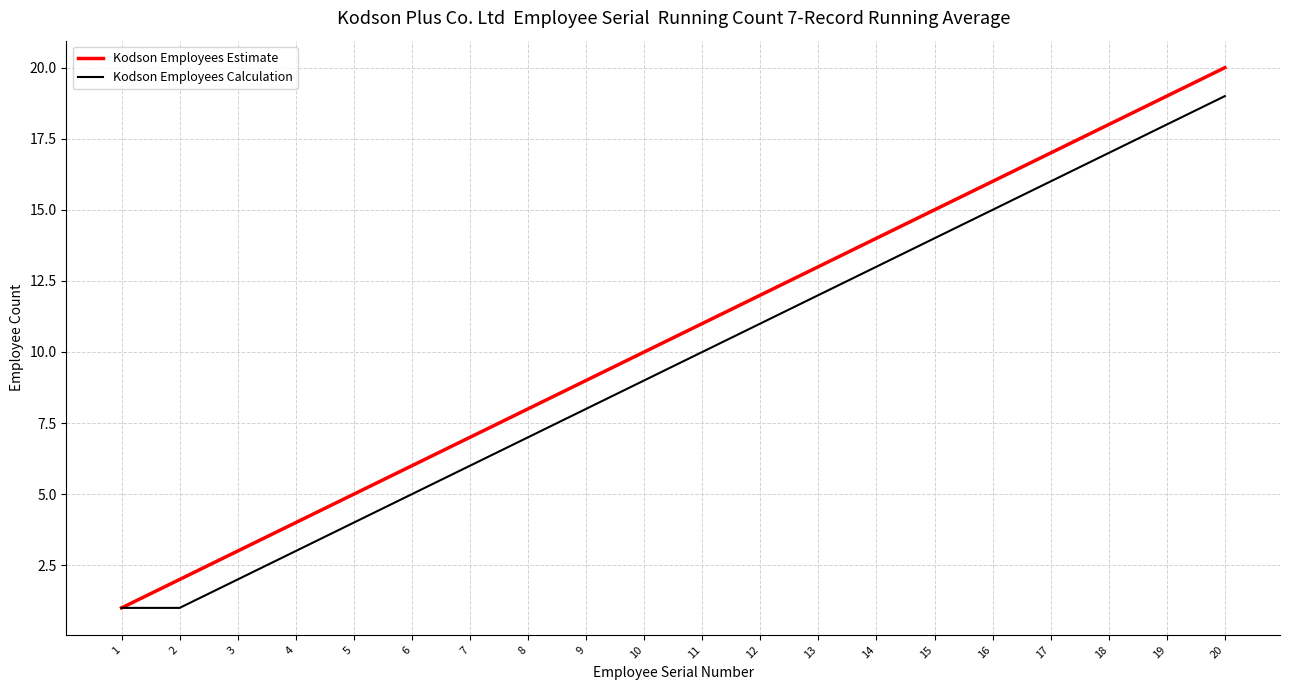

What is the difference between the second highest and second lowest values in the Kodson Employees Estimate series?

17